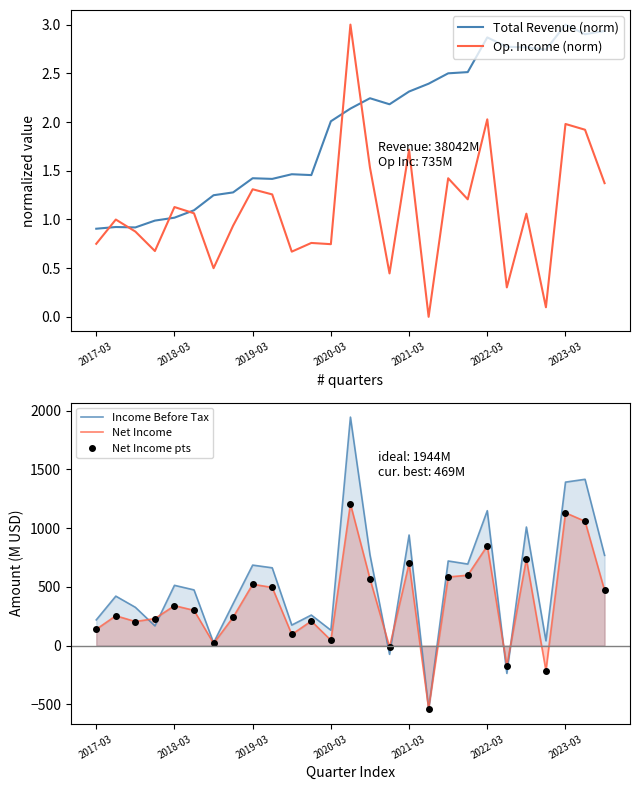

Which series ends up on top after the final intersection of Net Income and Total Revenue (norm)?

Net Income